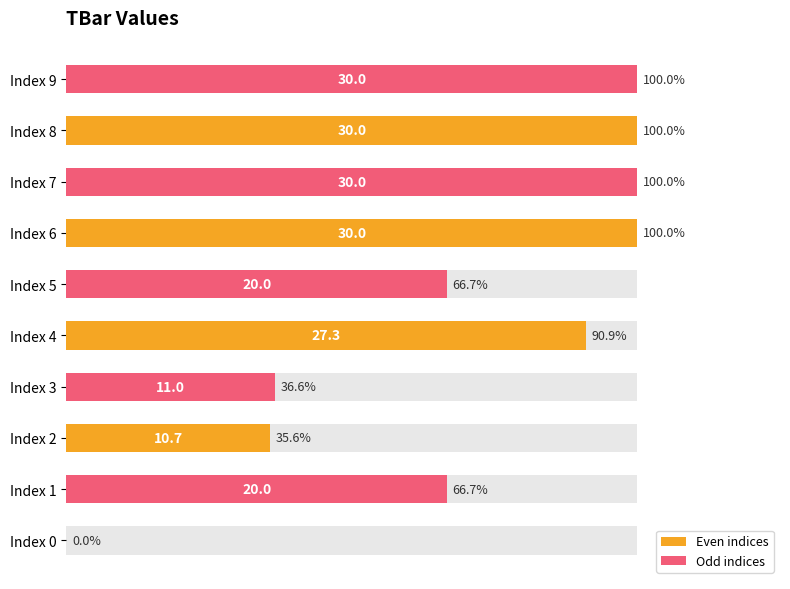

How many data points in Even indices are above 27?

3